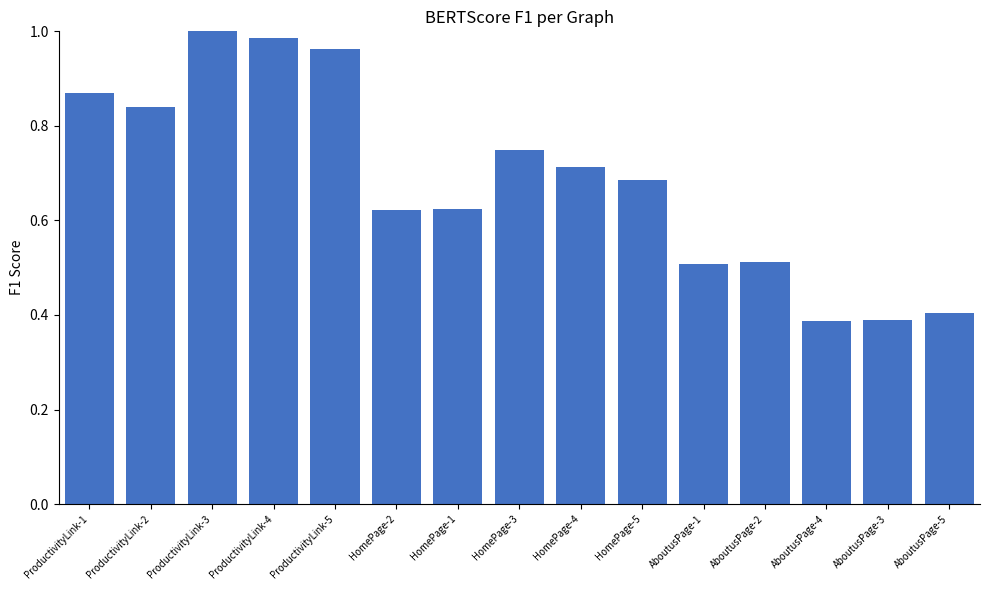

What position from the right is ProductivityLink-4?

12